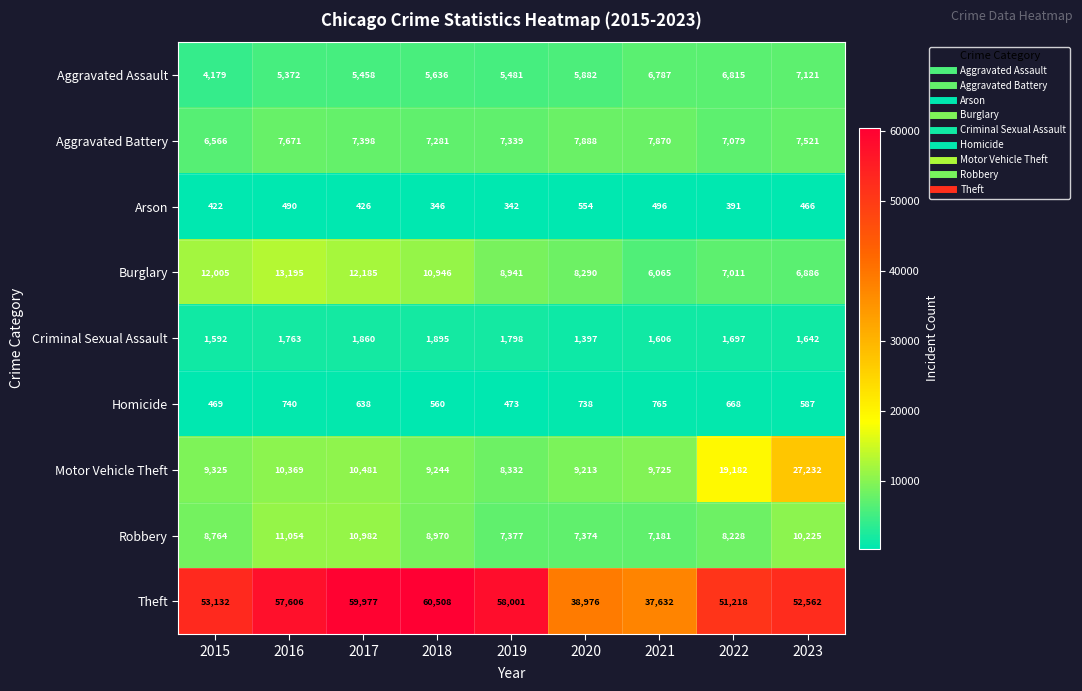

What is the difference between the Criminal Sexual Assault values at 2023 and 2019?

156